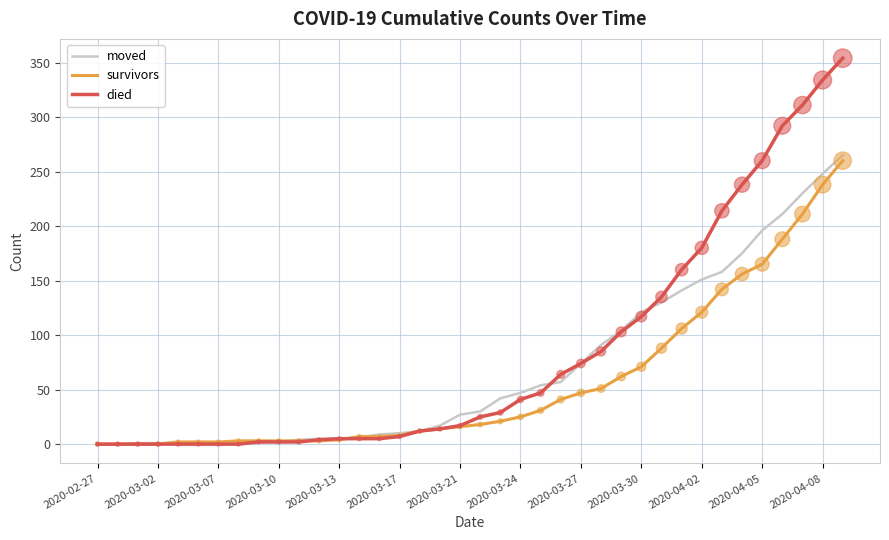

Which series has the largest range (max minus min)?

died